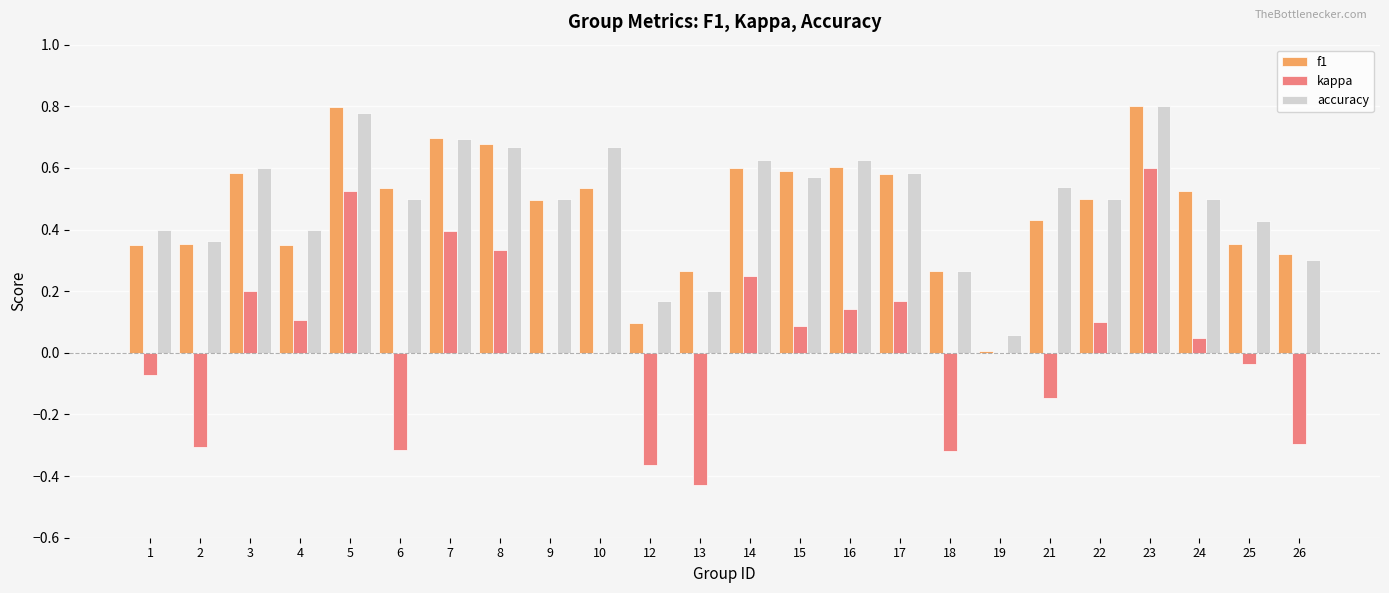

Which series has the largest total across all categories?

accuracy